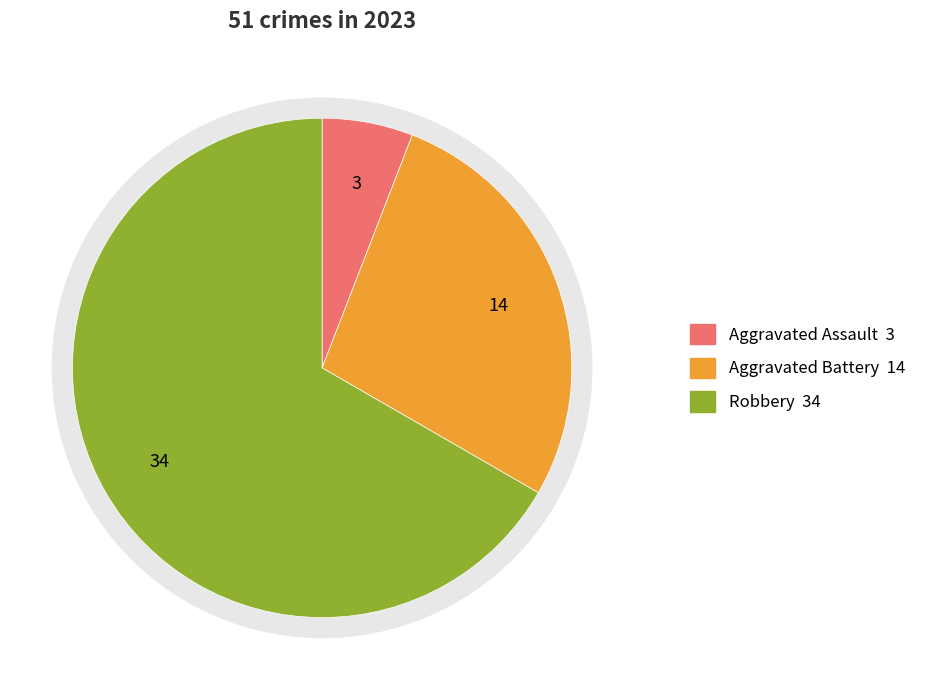

Does Robbery represent more than half of the total?

Yes